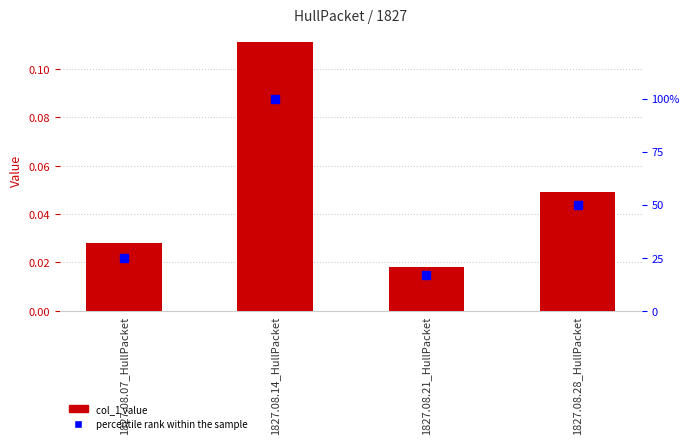

At how many categories does at least one series exceed 29?

2